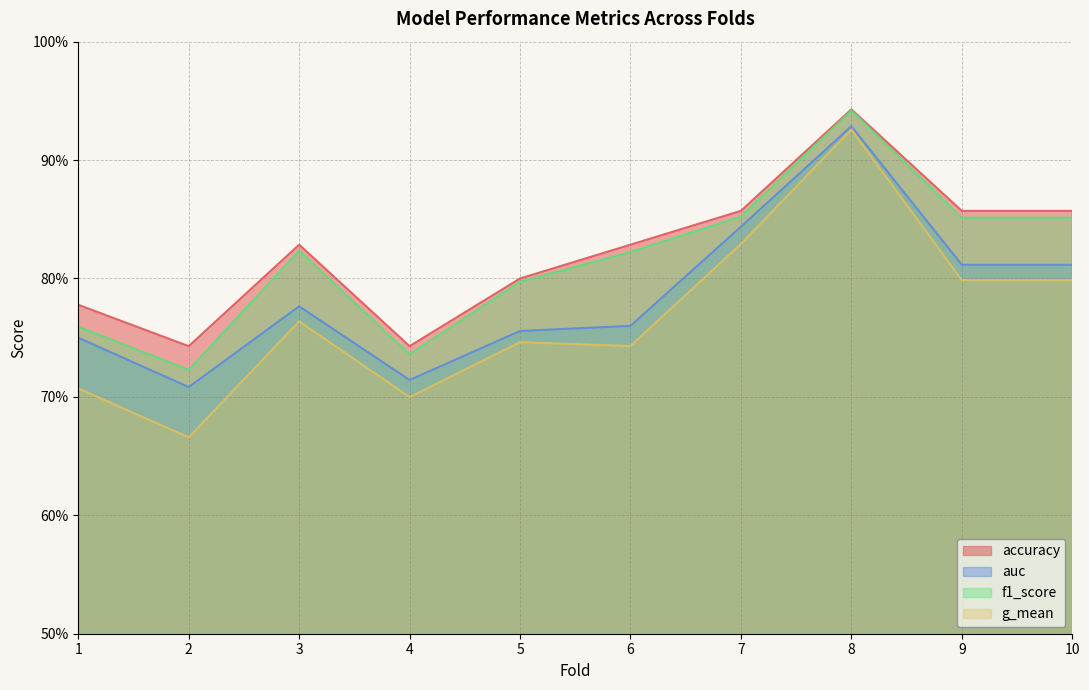

True or false: auc and g_mean cross at least once.

False